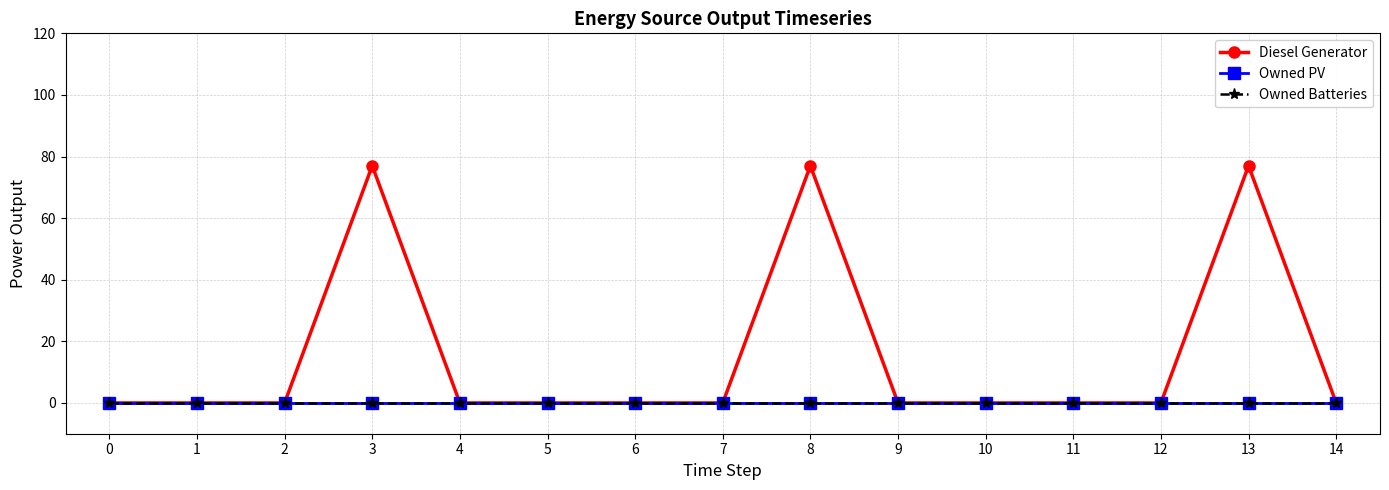

Reading left to right, what are all the values shown in this chart?

Diesel Generator: 0=0.0	1=0.0	2=0.0	3=77.0	4=0.0	5=0.0	6=0.0	7=0.0	8=77.0	9=0.0	10=-0.0	11=0.0	12=0.0	13=77.0	14=0.0
Owned PV: 0=0.0	1=0.0	2=0.0	3=0.0	4=0.0	5=0.0	6=0.0	7=0.0	8=0.0	9=0.0	10=0.0	11=0.0	12=0.0	13=0.0	14=0.0
Owned Batteries: 0=0.0	1=0.0	2=0.0	3=0.0	4=0.0	5=0.0	6=0.0	7=0.0	8=0.0	9=0.0	10=0.0	11=0.0	12=0.0	13=0.0	14=0.0